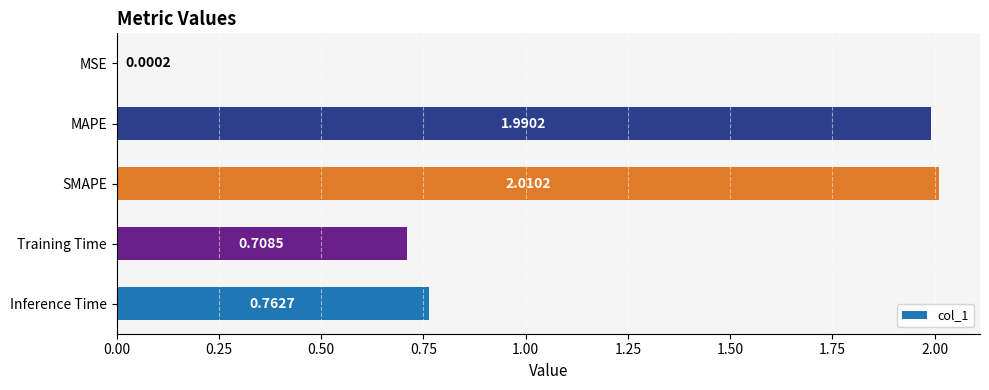

What is the sum of all values?

5.5